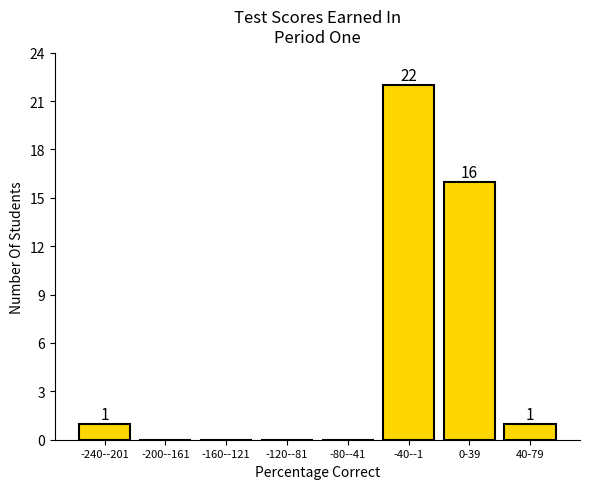

Reading right to left, what are all the values shown in this chart?

40-79=1	0-39=16	-40--1=22	-80--41=0	-120--81=0	-160--121=0	-200--161=0	-240--201=1